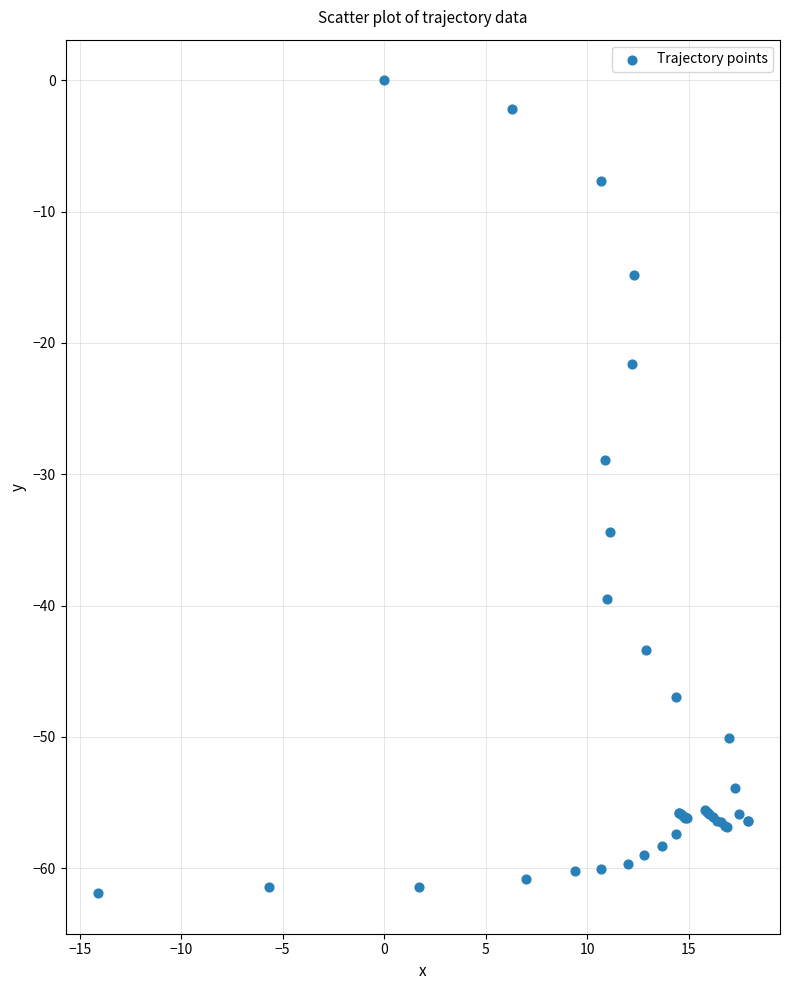

What Y value in the scatter plot is closest to -30?

-28.9